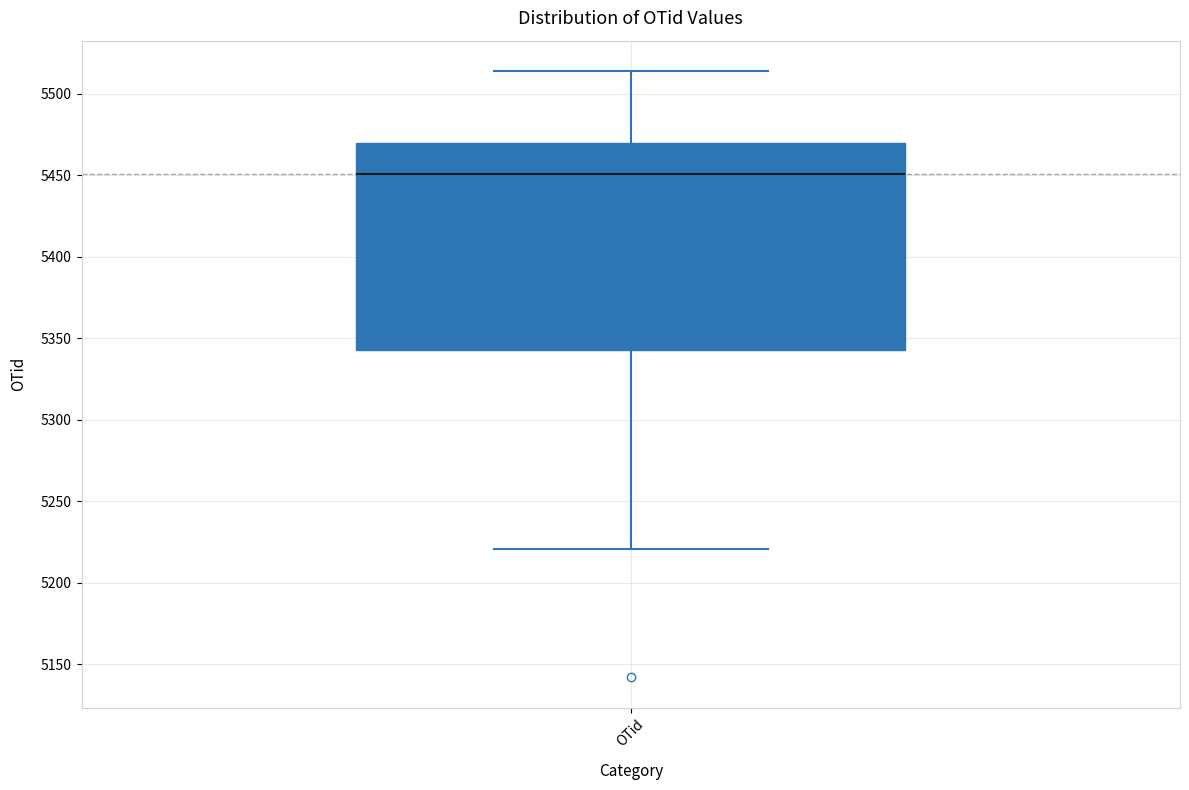

Transcribe this box plot: give where the median line is, the range the box spans, and where the two whiskers end, as read against the y-axis. The values are not printed on the chart, so give them approximately, as read against the axis.

median 5450, box 5345 to 5470, whiskers 5220 to 5515